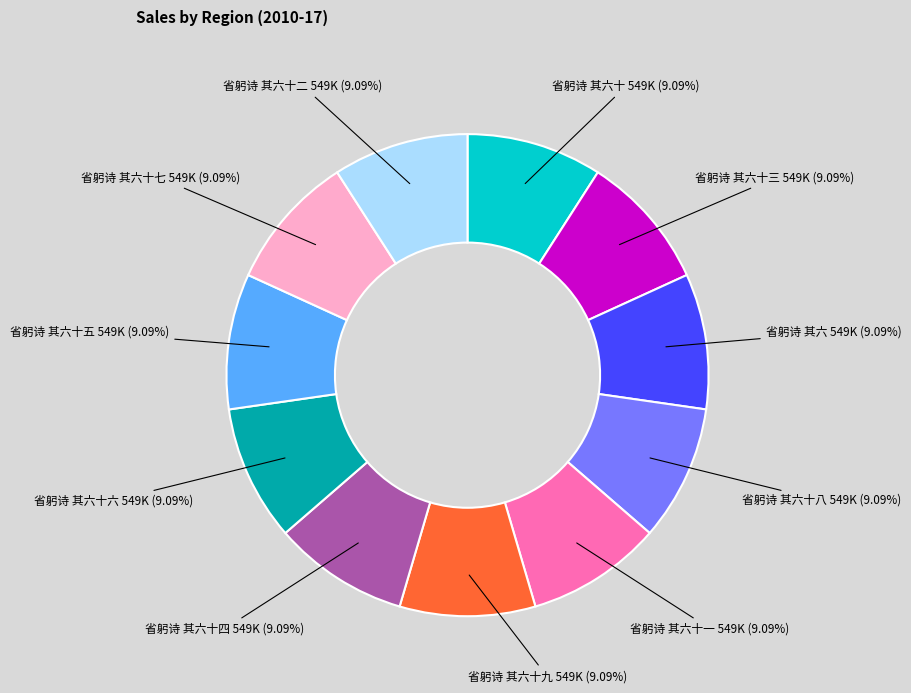

Does any single category account for the majority?

No